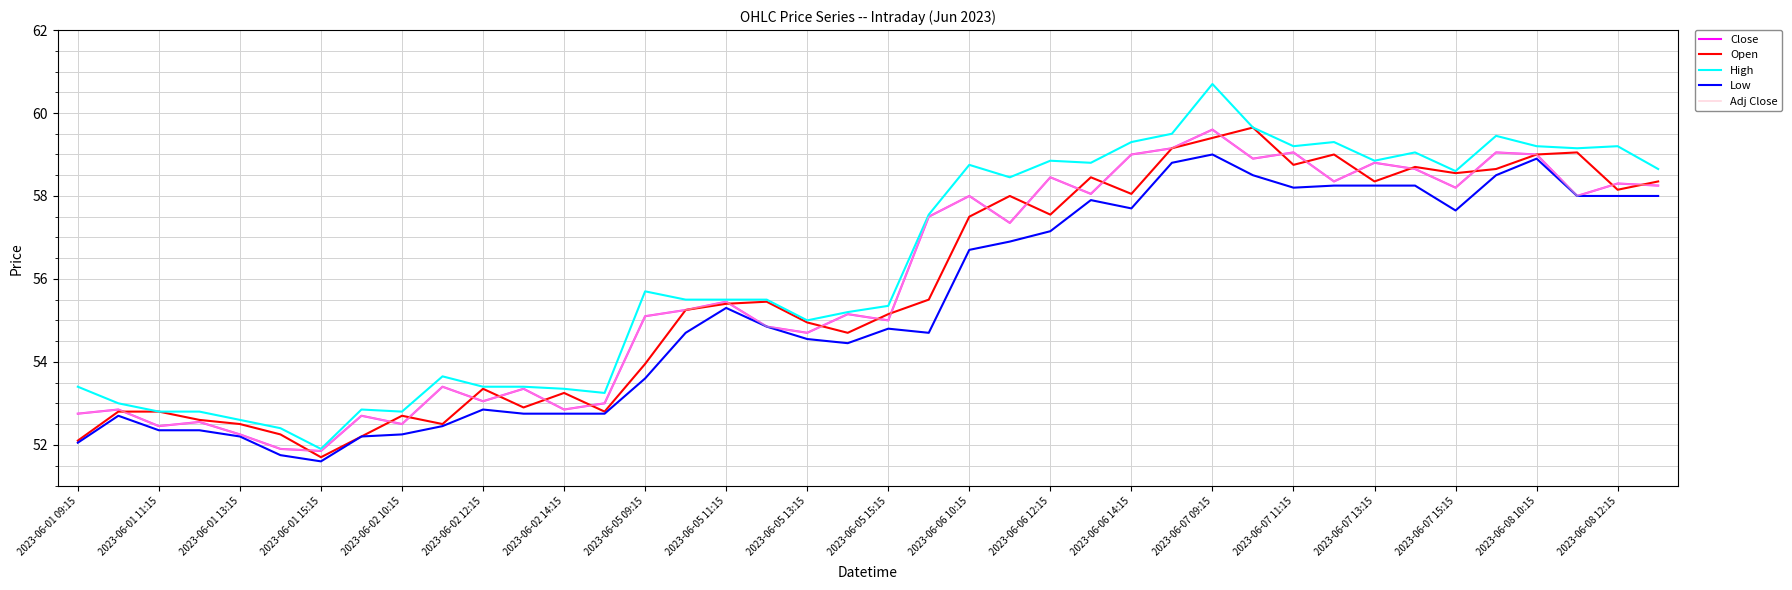

Is this an area chart (filled region under the line)?

No